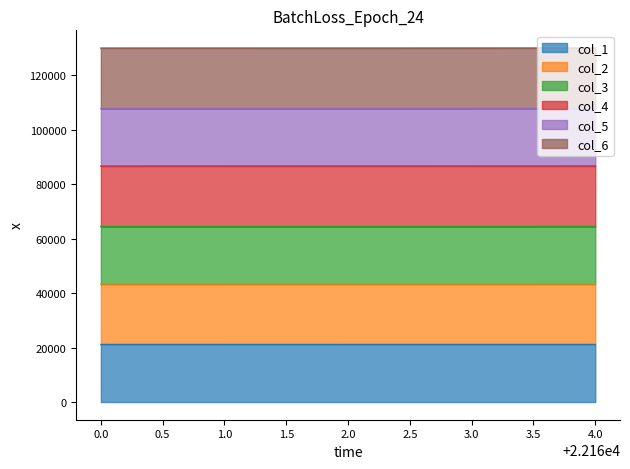

At how many categories does at least one series exceed 69898?

5